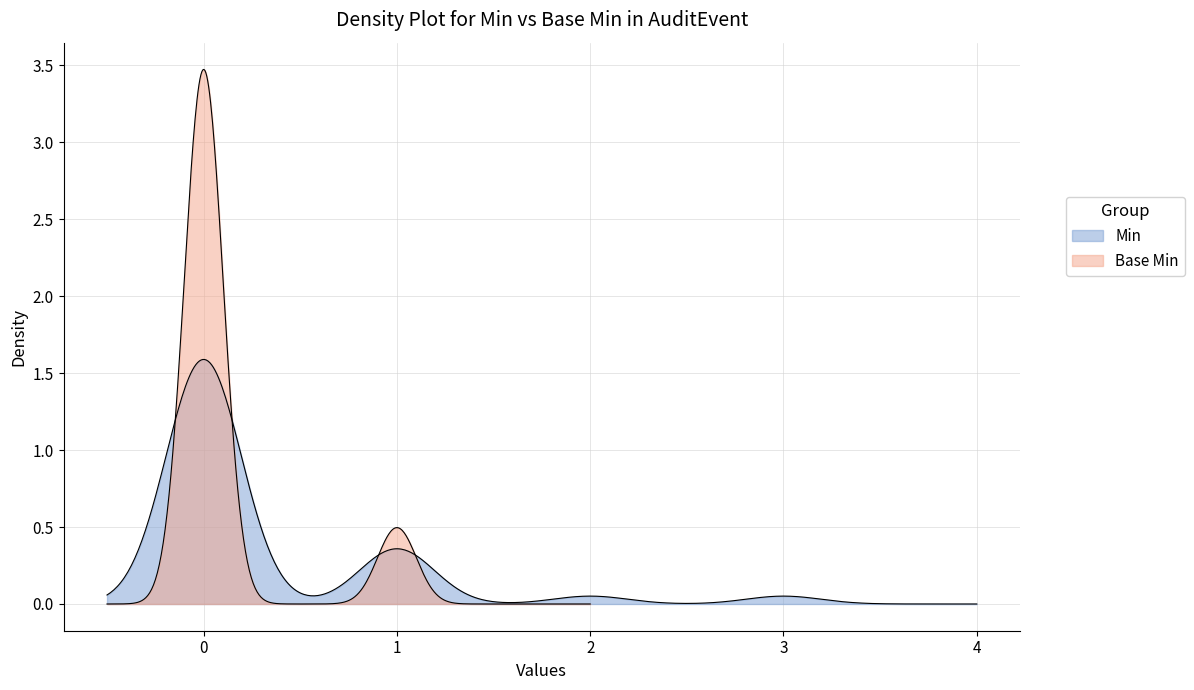

What is the sum of all Min values?

12